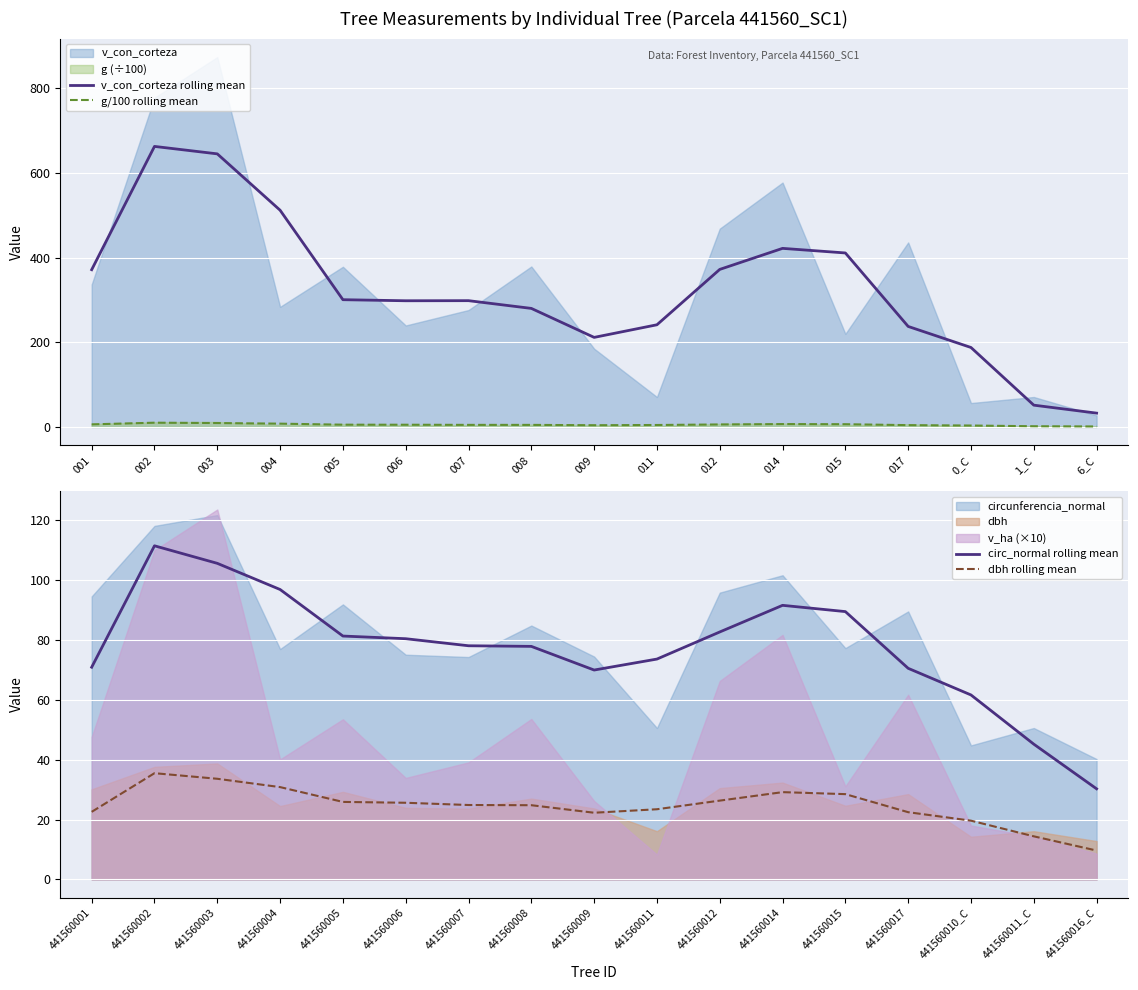

True or false: v_con_corteza rolling mean and dbh rolling mean intersect in this chart.

False